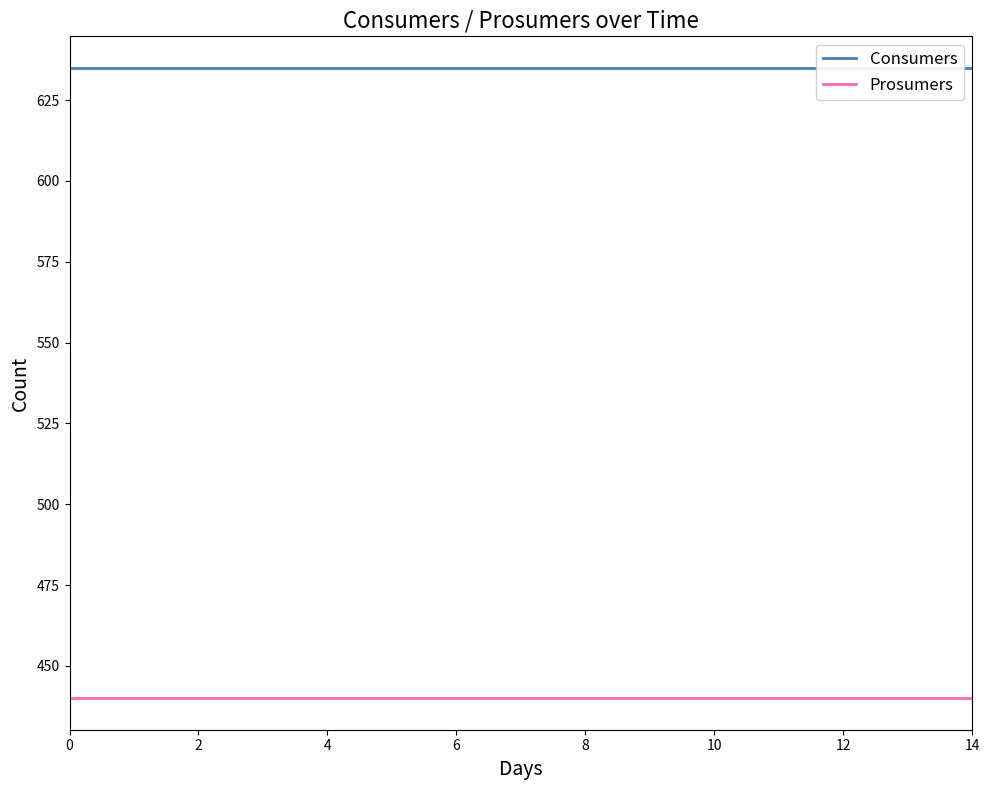

What is the average value of the Prosumers series?

440